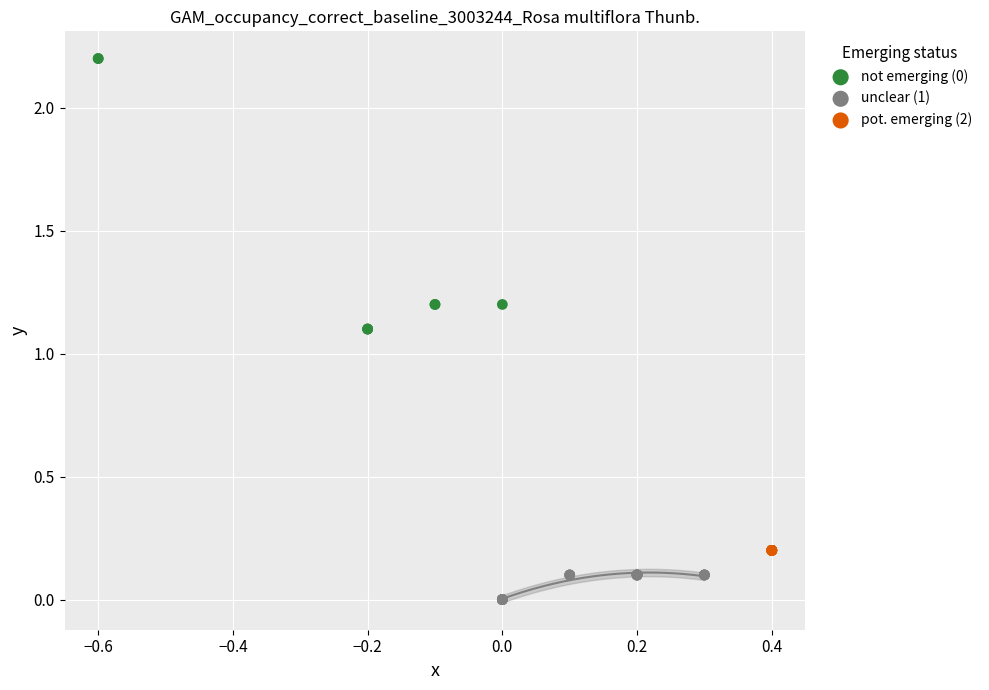

Which series contains the highest Y value?

not emerging (0)